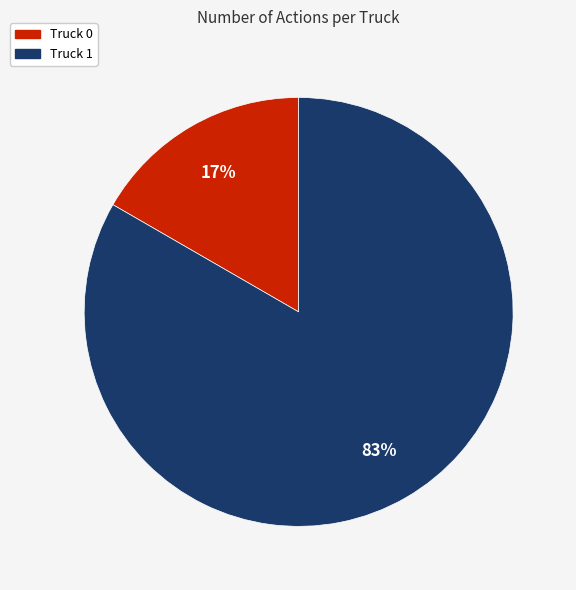

To the nearest percent, what portion does Truck 0 represent?

17%